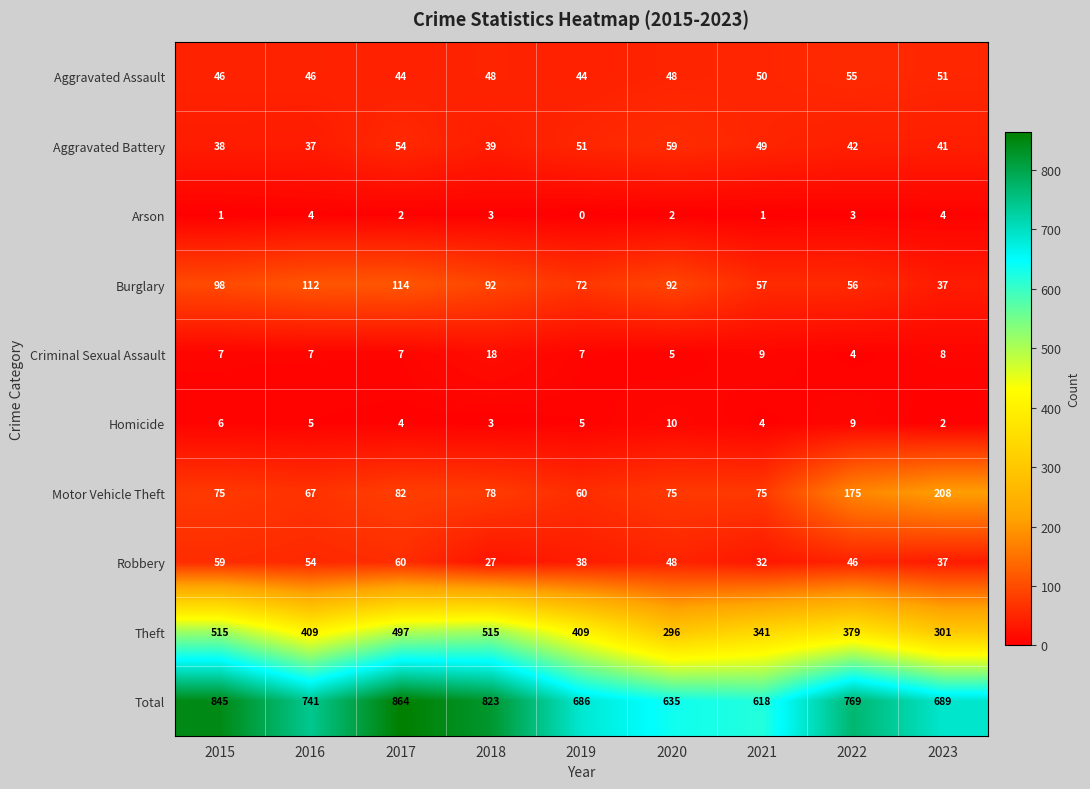

Read the Aggravated Assault value at 2020, to the nearest 5.

50